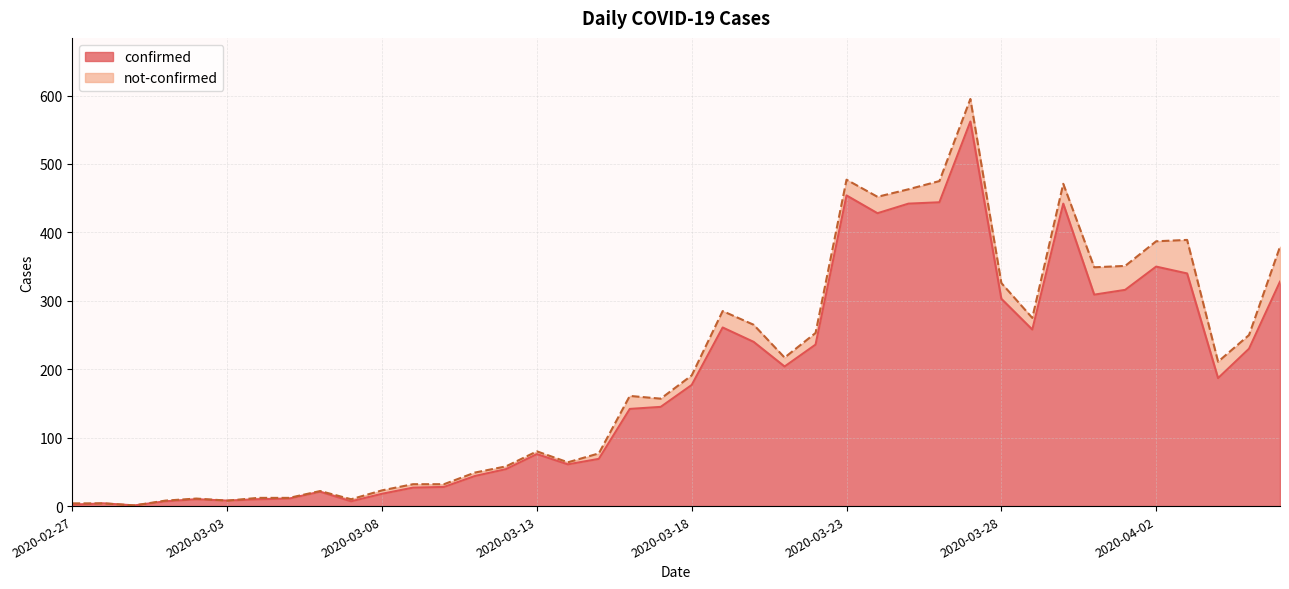

List the labels in order of value, smallest first.

2020-02-29, 2020-02-27, 2020-02-28, 2020-03-01, 2020-03-07, 2020-03-03, 2020-03-02, 2020-03-04, 2020-03-05, 2020-03-08, 2020-03-06, 2020-03-09, 2020-03-10, 2020-03-11, 2020-03-12, 2020-03-14, 2020-03-15, 2020-03-13, 2020-03-16, 2020-03-17, 2020-03-18, 2020-04-04, 2020-03-21, 2020-04-05, 2020-03-22, 2020-03-20, 2020-03-29, 2020-03-19, 2020-03-28, 2020-03-31, 2020-04-01, 2020-04-06, 2020-04-03, 2020-04-02, 2020-03-24, 2020-03-25, 2020-03-30, 2020-03-26, 2020-03-23, 2020-03-27